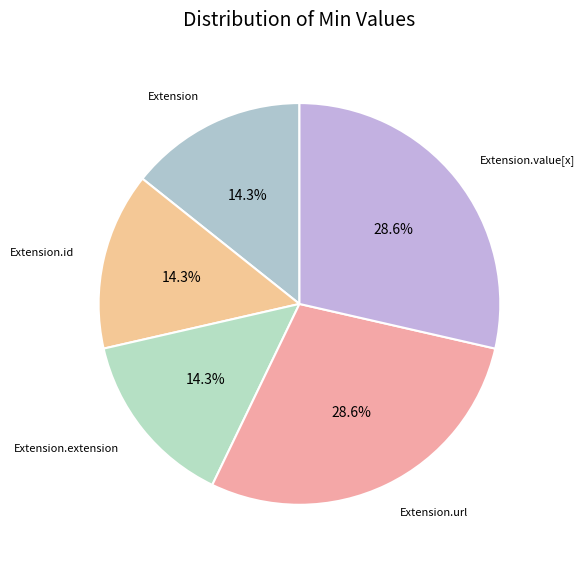

Does Extension.url represent more than half of the total?

No